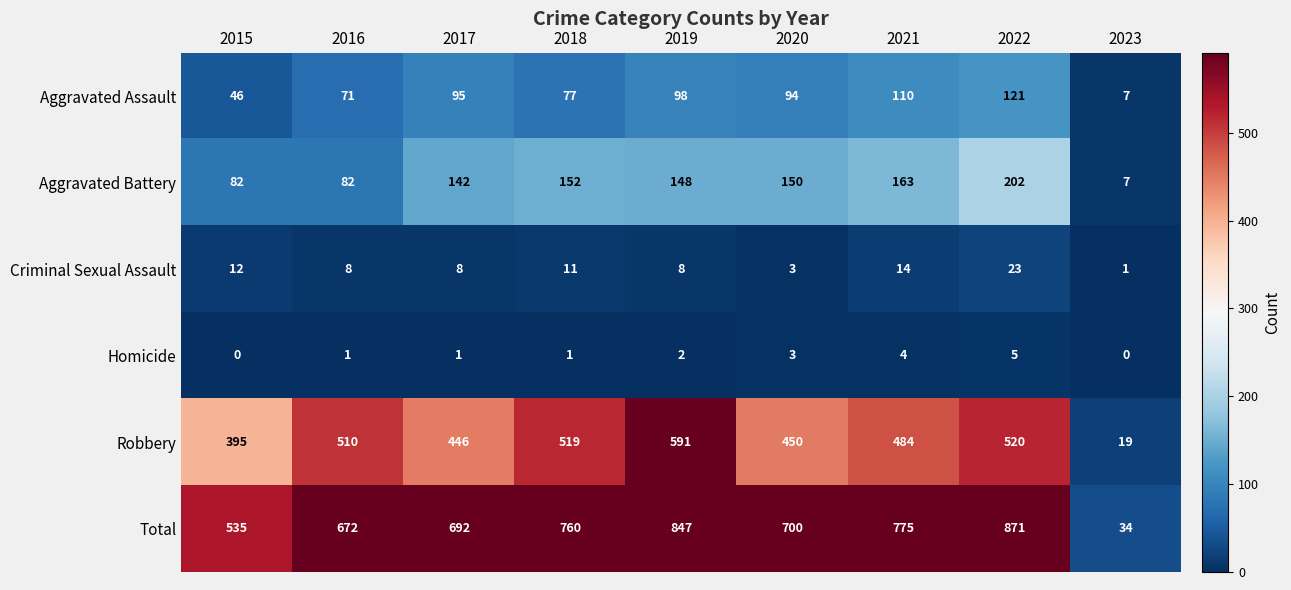

What is the difference between the maximum and minimum values in the Criminal Sexual Assault series?

22